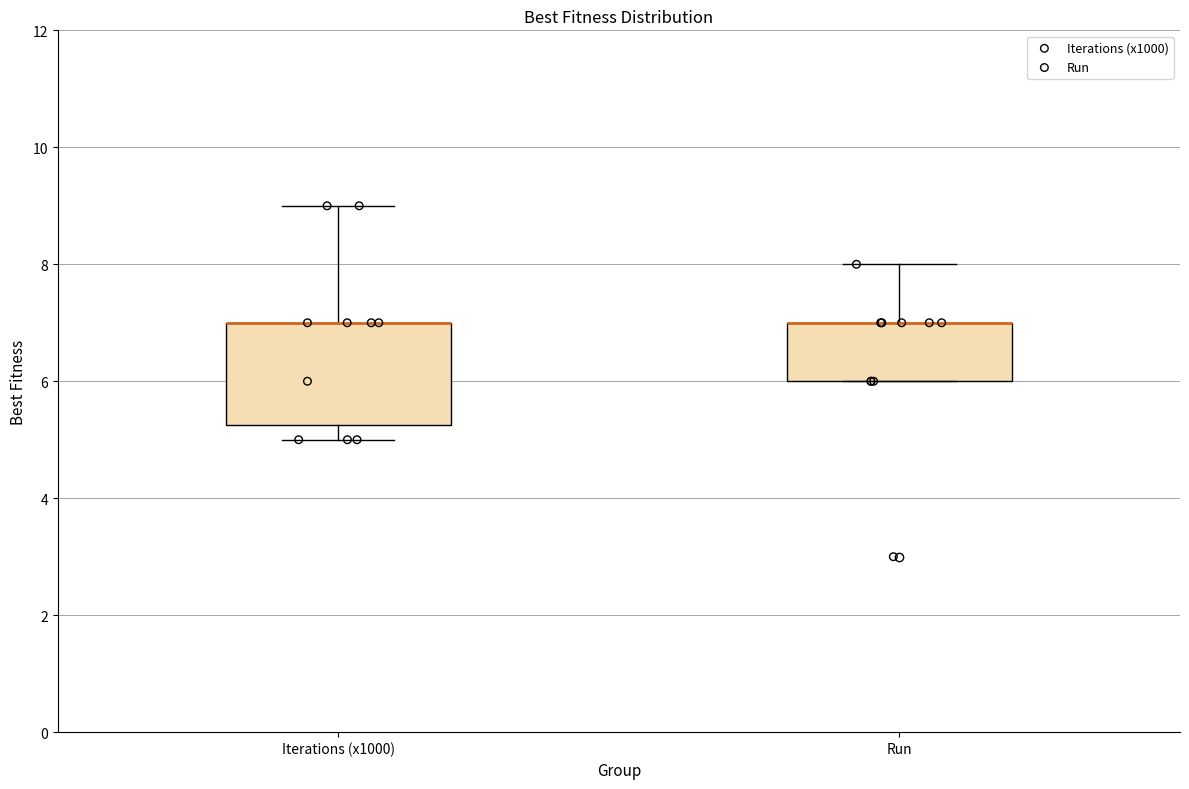

Which box is the tallest, from its lower edge to its upper edge?

Iterations (x1000)